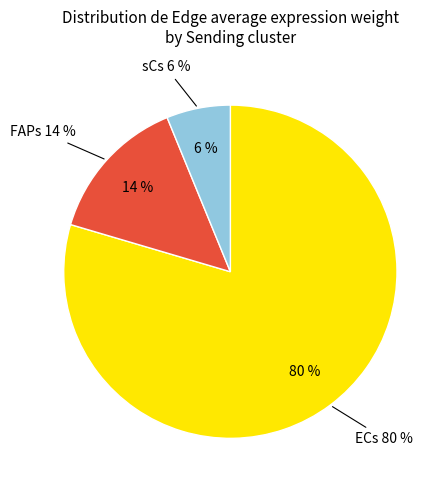

Count the number of slices in the pie.

3